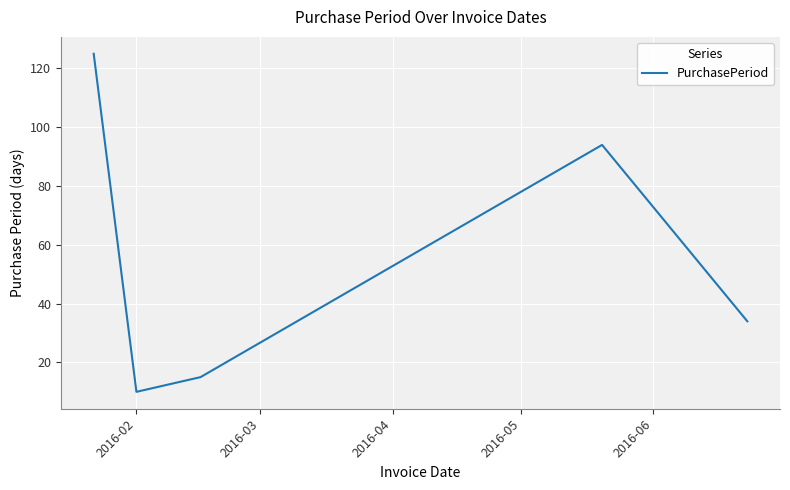

What is the minimum value shown in the chart?

10